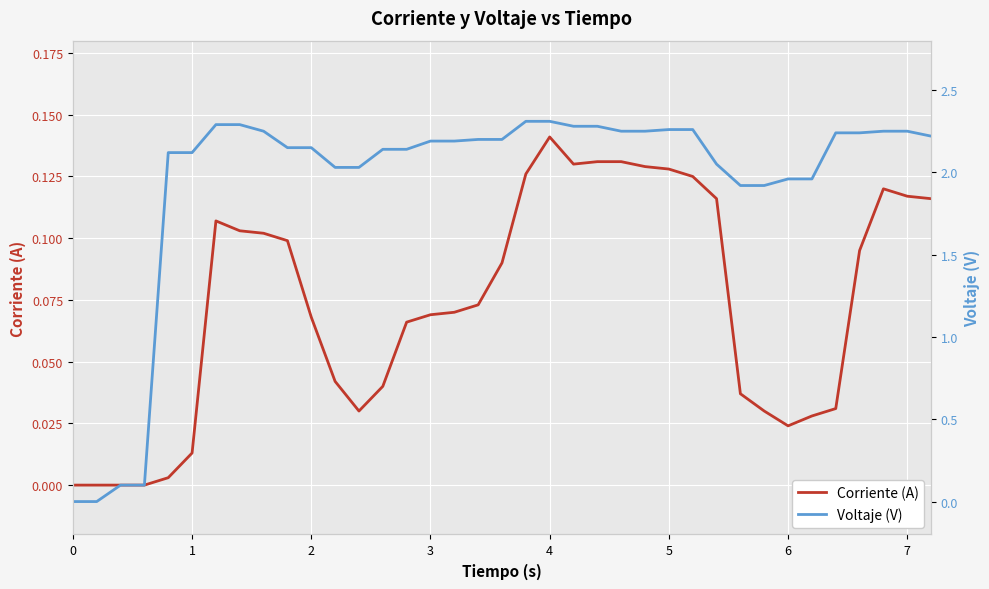

List the series in order of their peak value, lowest first.

Corriente (A), Voltaje (V)